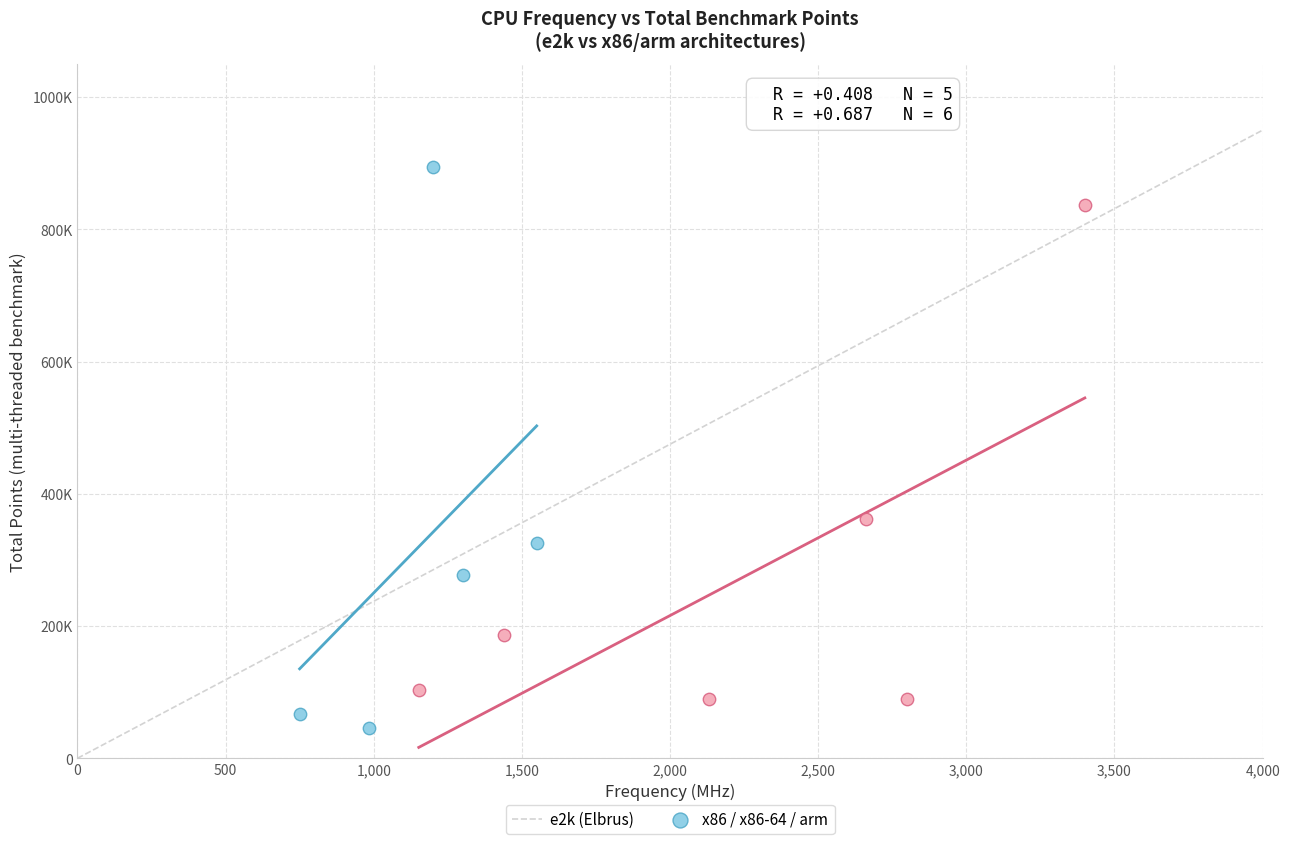

Which series has the largest Y range (max minus min)?

e2k (Elbrus)